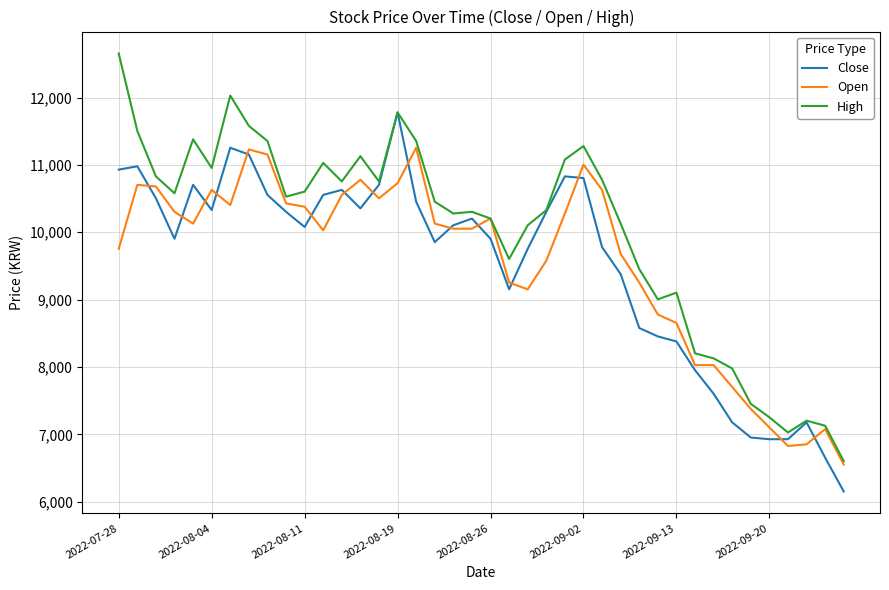

List the series in order of their peak value, highest first.

High, Close, Open